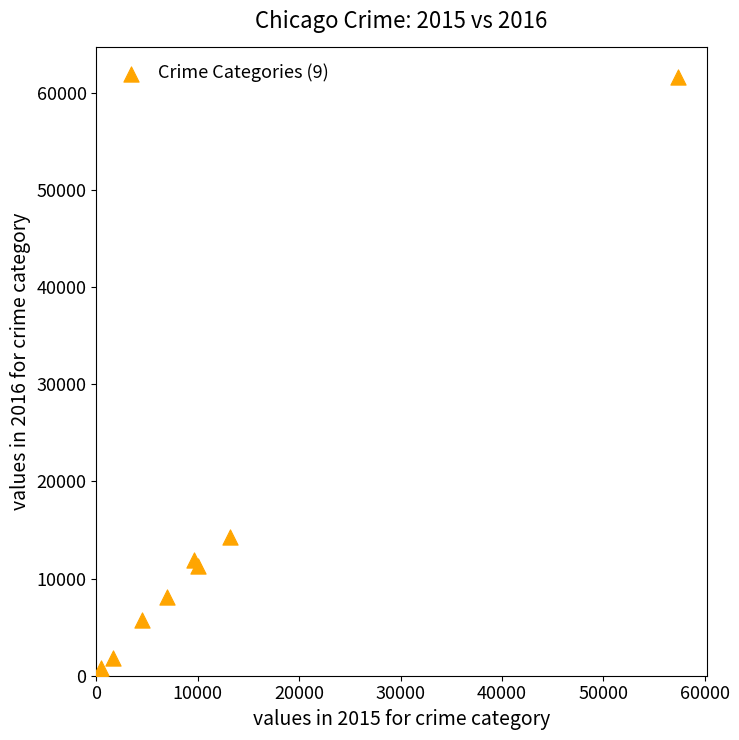

What Y value in the scatter plot is closest to 31068?

14289